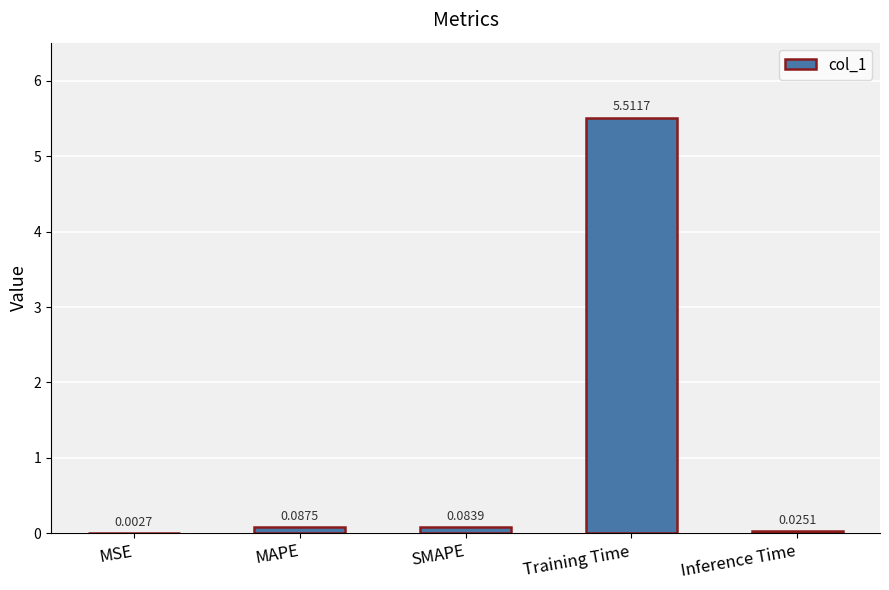

What is the sum of the values at SMAPE and Training Time?

5.6